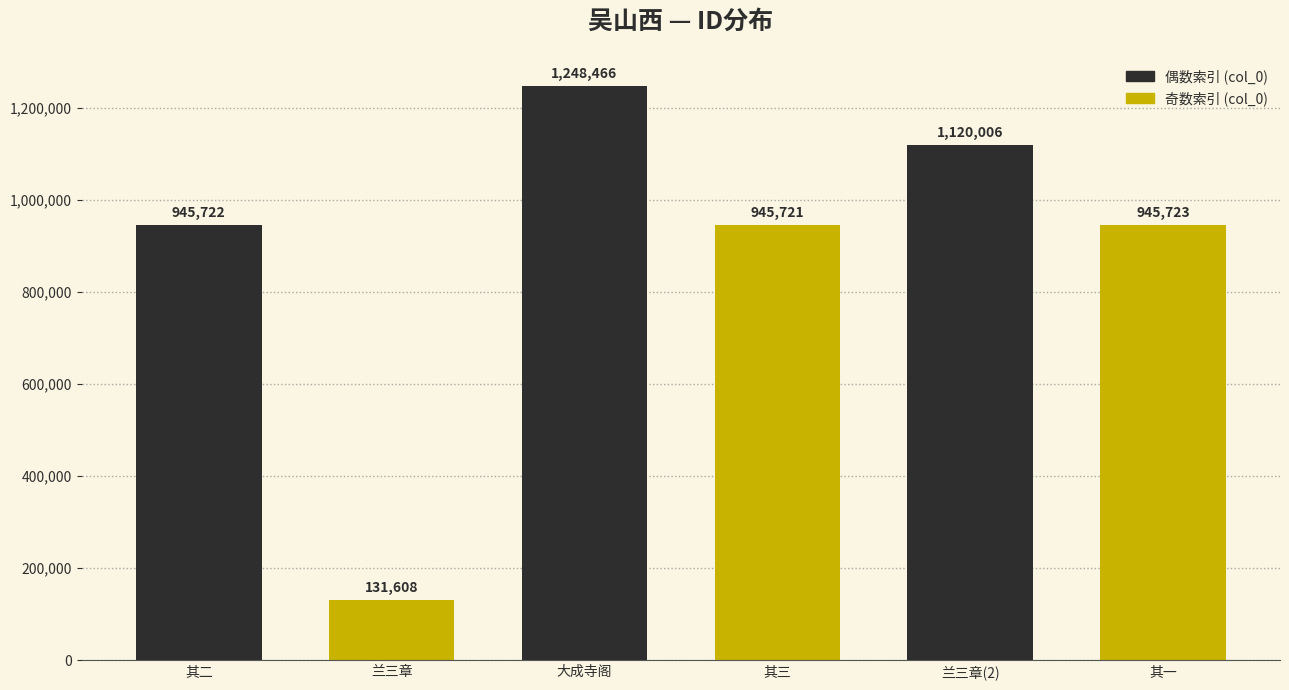

Reading left to right, list all the values displayed in this chart.

其二=945722	兰三章=131608	大成寺阁=1248466	其三=945721	兰三章(2)=1120006	其一=945723